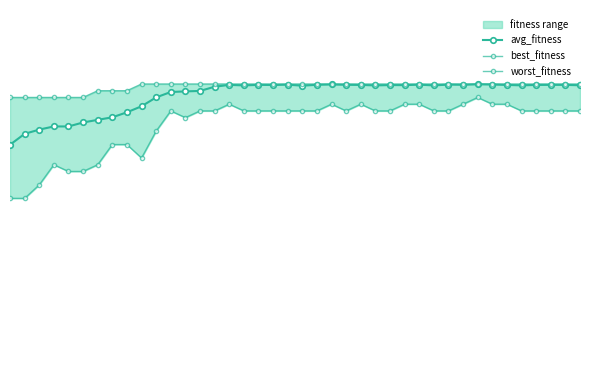

Reading left to right, what are all the values shown in this chart?

avg_fitness: 0=35.0	1=36.6	2=37.2	3=37.7	4=37.7	5=38.3	6=38.7	7=39.0	8=39.8	9=40.7	10=42.0	11=42.8	12=42.9	13=43.0	14=43.6	15=43.9	16=43.8	17=43.9	18=43.9	19=43.9	20=43.8	21=43.9	22=43.9	23=43.9	24=43.9	25=43.8	26=43.8	27=43.8	28=43.9	29=43.8	30=43.9	31=43.9	32=44.0	33=43.9	34=43.9	35=43.8	36=43.9	37=43.9	38=43.9	39=43.8
best_fitness: 0=42.0	1=42.0	2=42.0	3=42.0	4=42.0	5=42.0	6=43.0	7=43.0	8=43.0	9=44.0	10=44.0	11=44.0	12=44.0	13=44.0	14=44.0	15=44.0	16=44.0	17=44.0	18=44.0	19=44.0	20=44.0	21=44.0	22=44.0	23=44.0	24=44.0	25=44.0	26=44.0	27=44.0	28=44.0	29=44.0	30=44.0	31=44.0	32=44.0	33=44.0	34=44.0	35=44.0	36=44.0	37=44.0	38=44.0	39=44.0
worst_fitness: 0=27.0	1=27.0	2=29.0	3=32.0	4=31.0	5=31.0	6=32.0	7=35.0	8=35.0	9=33.0	10=37.0	11=40.0	12=39.0	13=40.0	14=40.0	15=41.0	16=40.0	17=40.0	18=40.0	19=40.0	20=40.0	21=40.0	22=41.0	23=40.0	24=41.0	25=40.0	26=40.0	27=41.0	28=41.0	29=40.0	30=40.0	31=41.0	32=42.0	33=41.0	34=41.0	35=40.0	36=40.0	37=40.0	38=40.0	39=40.0